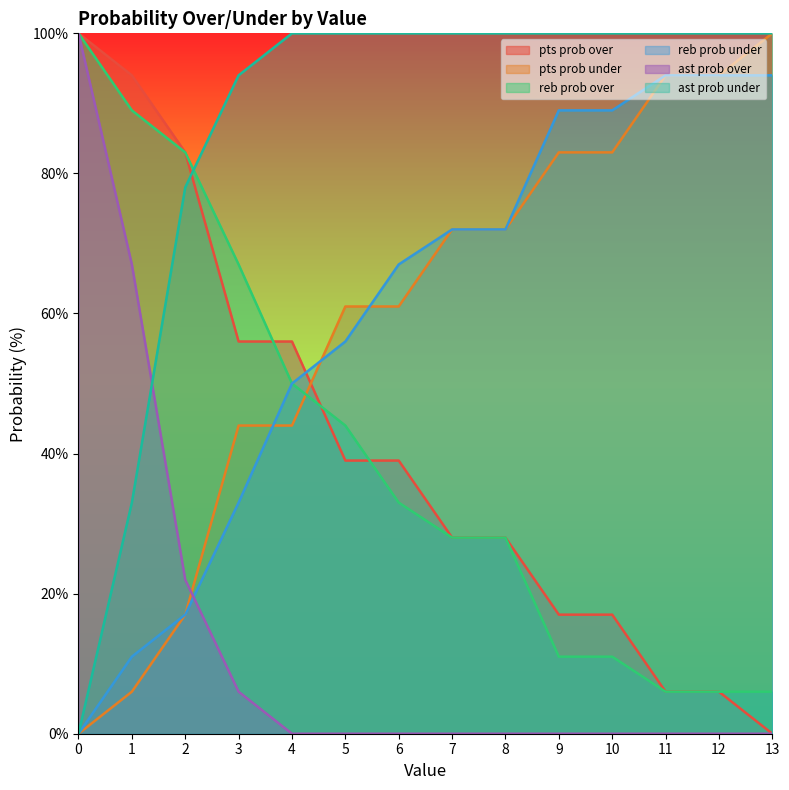

How many series are shown in this chart?

6